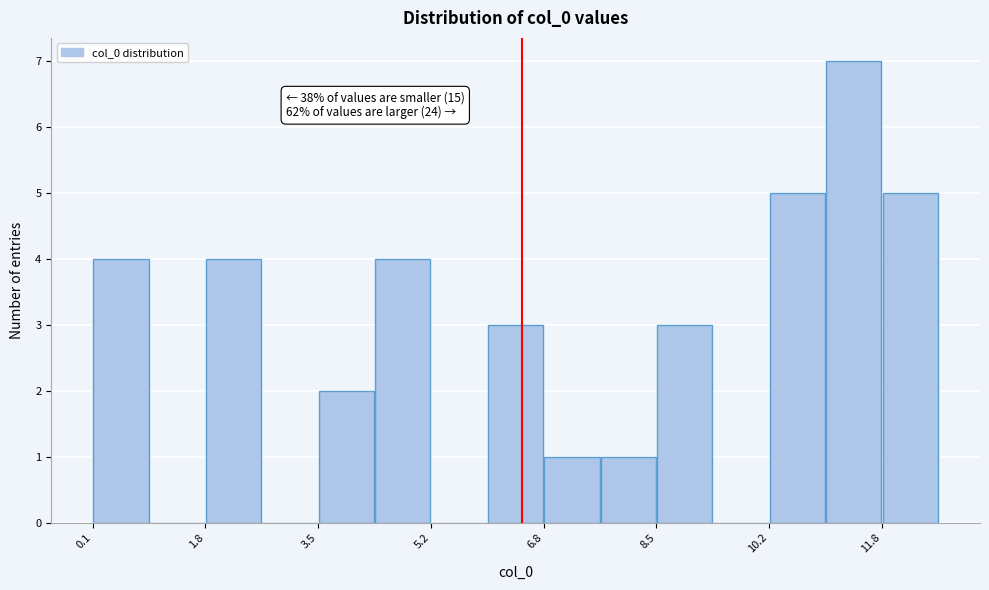

Which range on the x-axis has the tallest bar?

11.0 to 11.8